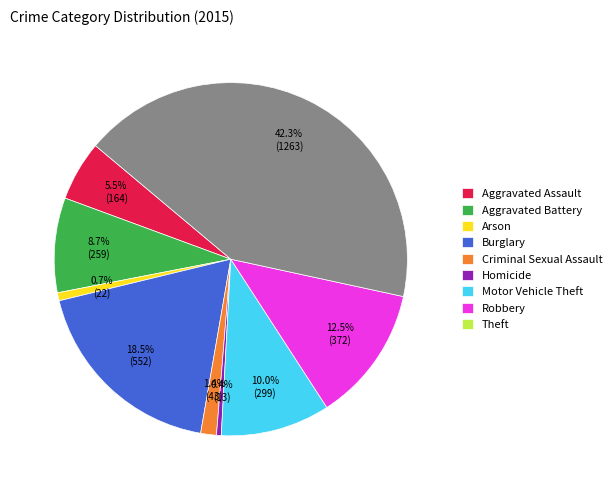

To the nearest percent, what percentage of the pie is Arson?

1%